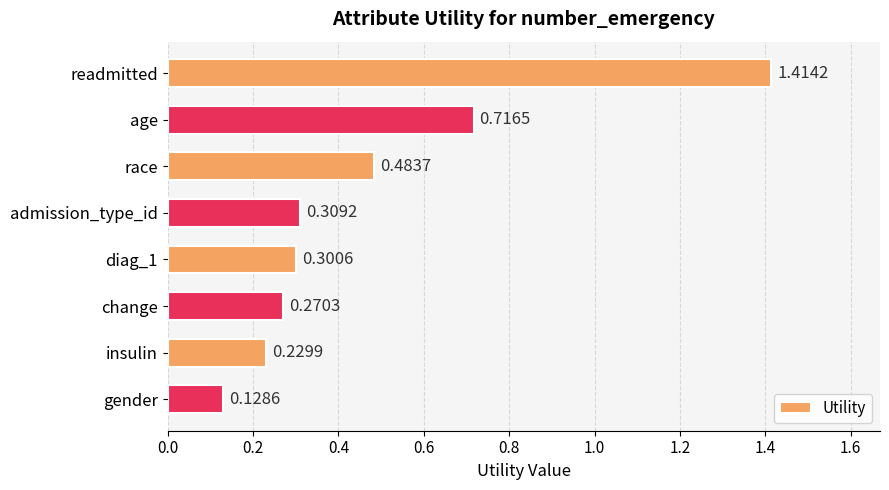

Rank the categories by value from highest to lowest.

readmitted, age, race, admission_type_id, diag_1, change, insulin, gender